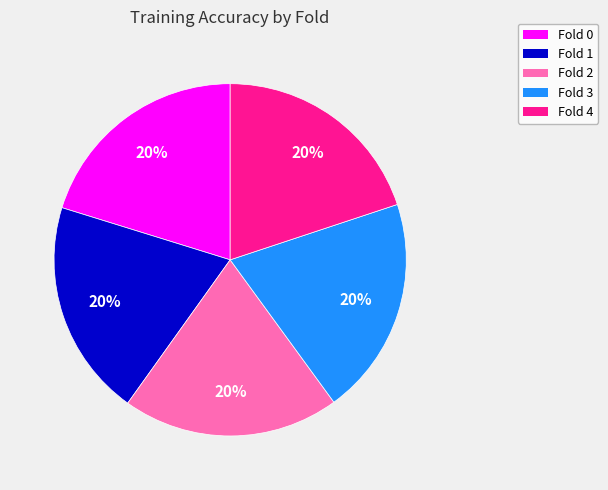

To the nearest percent, what is the combined percentage of Fold 4 and Fold 0?

40%